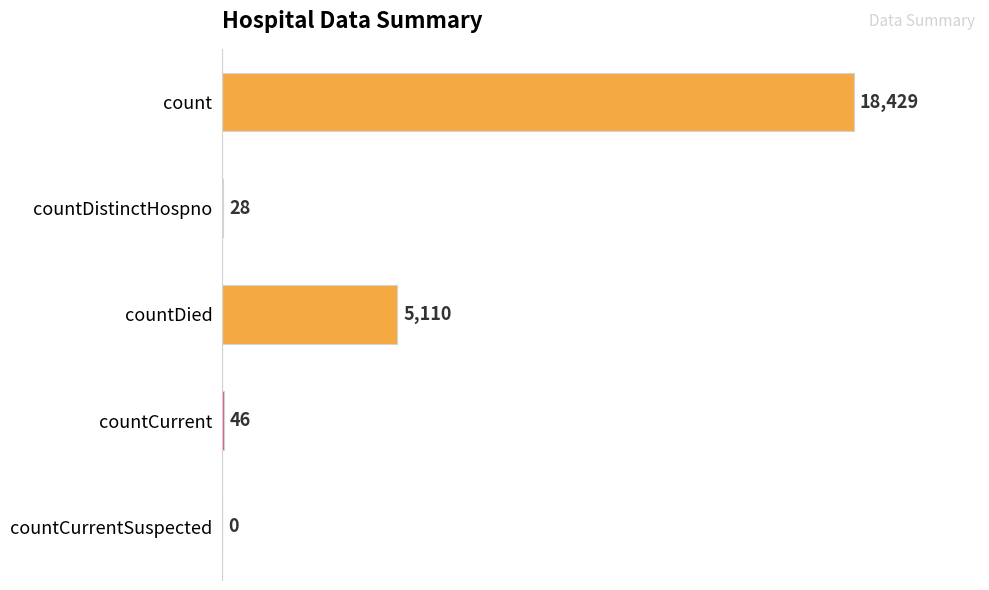

Reading top to bottom, what are all the values shown in this chart?

count=18429	countDistinctHospno=28	countDied=5110	countCurrent=46	countCurrentSuspected=0